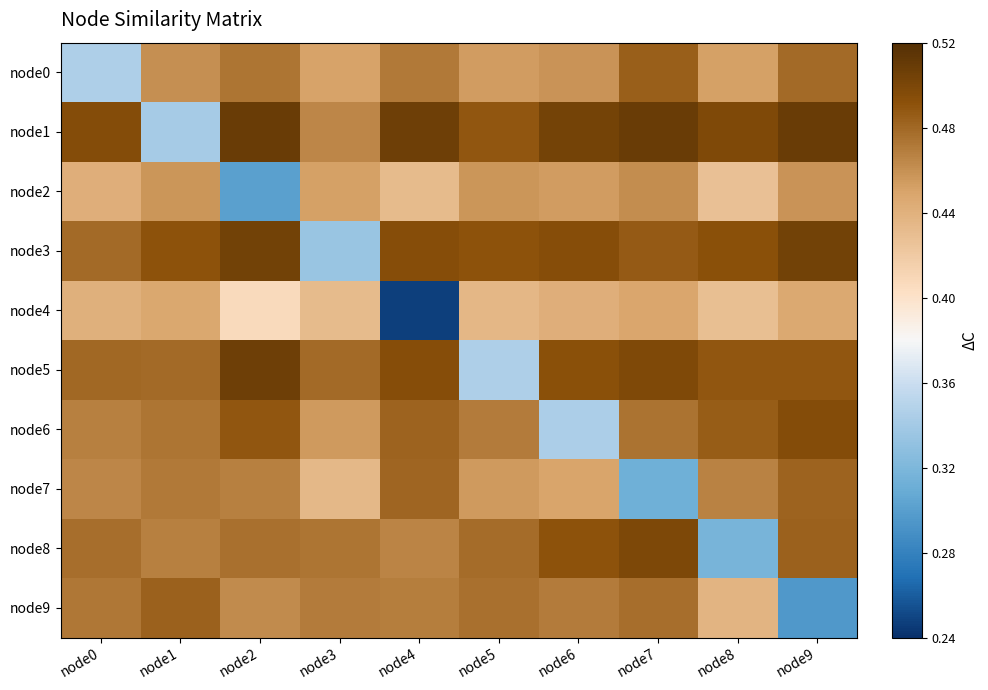

What is the maximum value shown in the chart?

0.5